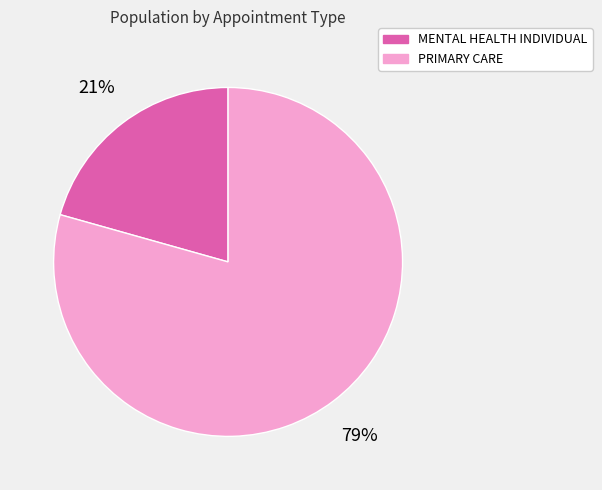

Combined, do PRIMARY CARE and MENTAL HEALTH INDIVIDUAL account for over 50%?

Yes